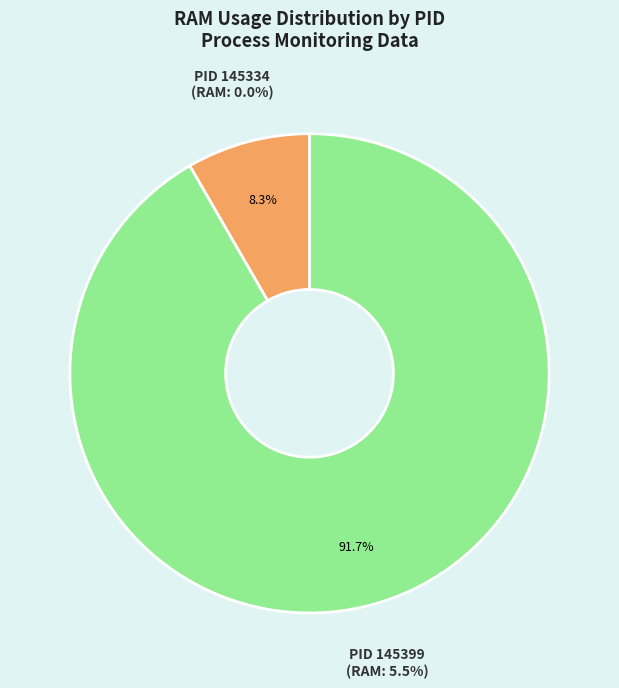

What is the change in value from 145334 to 145399?

+5.5